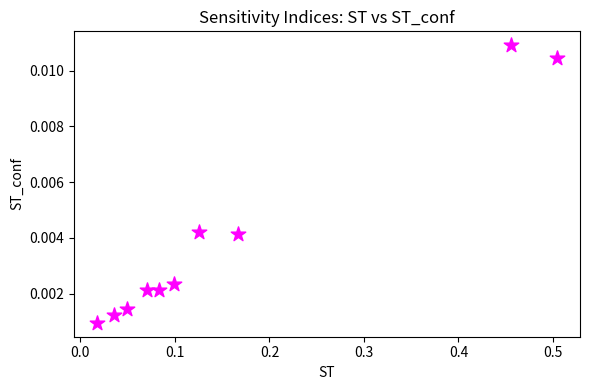

What is the range of X values (max minus min)?

0.5